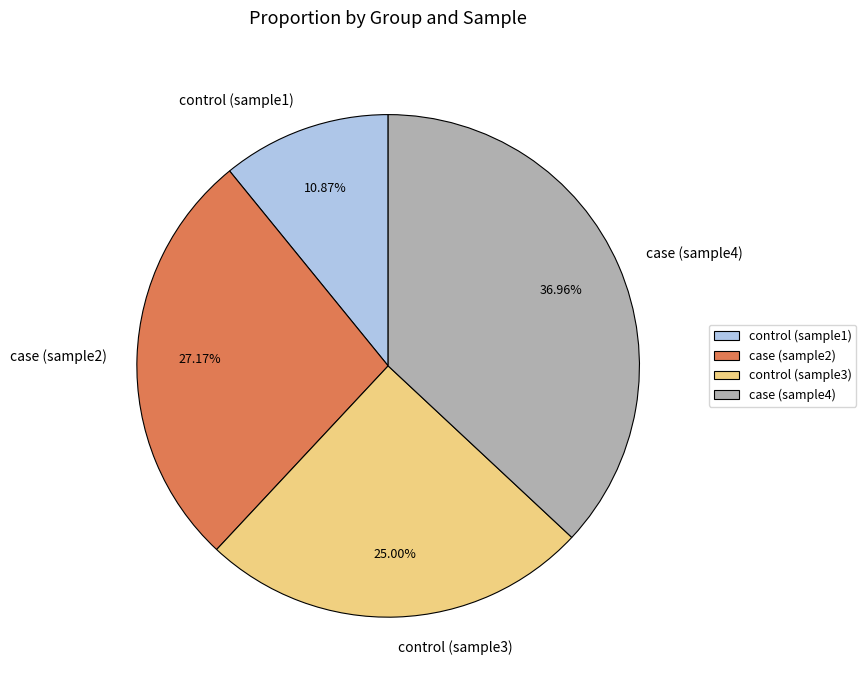

Combined, do control (sample1) and control (sample3) account for over 50%?

No